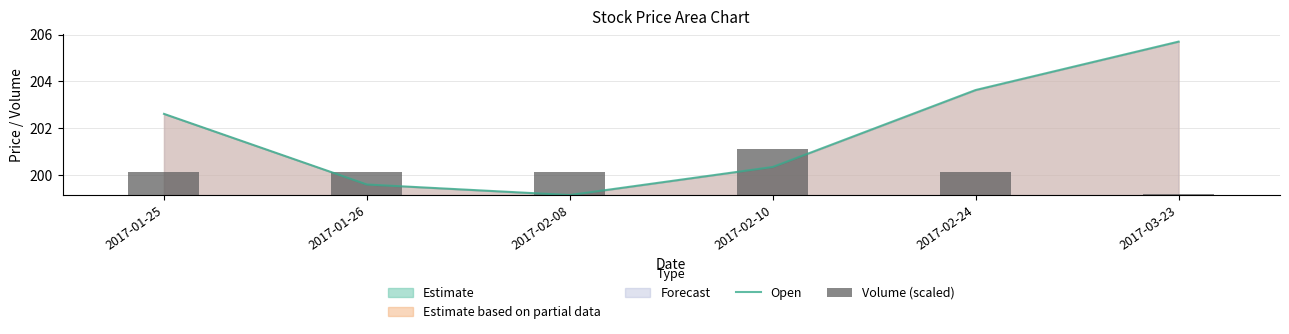

At which category is the sum across all series the highest?

2017-03-23